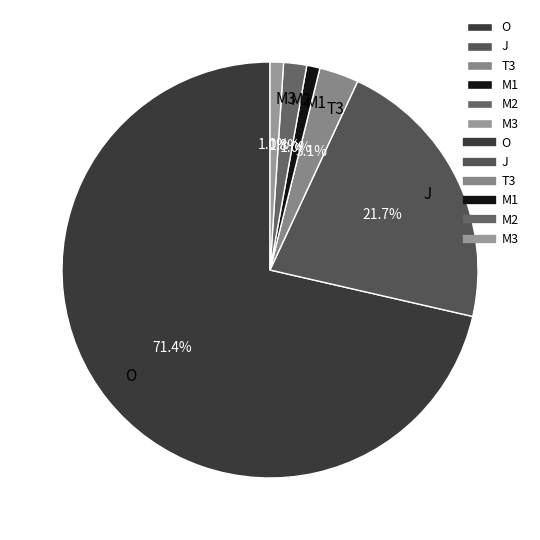

To the nearest percent, what is the difference between the T3 and M1 slice percentages?

2%